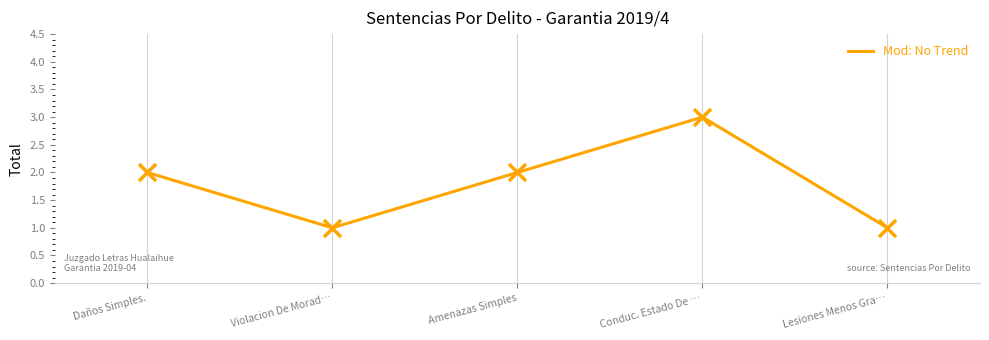

Between Daños Simples. and Violacion De Morad…, which is larger?

Daños Simples.